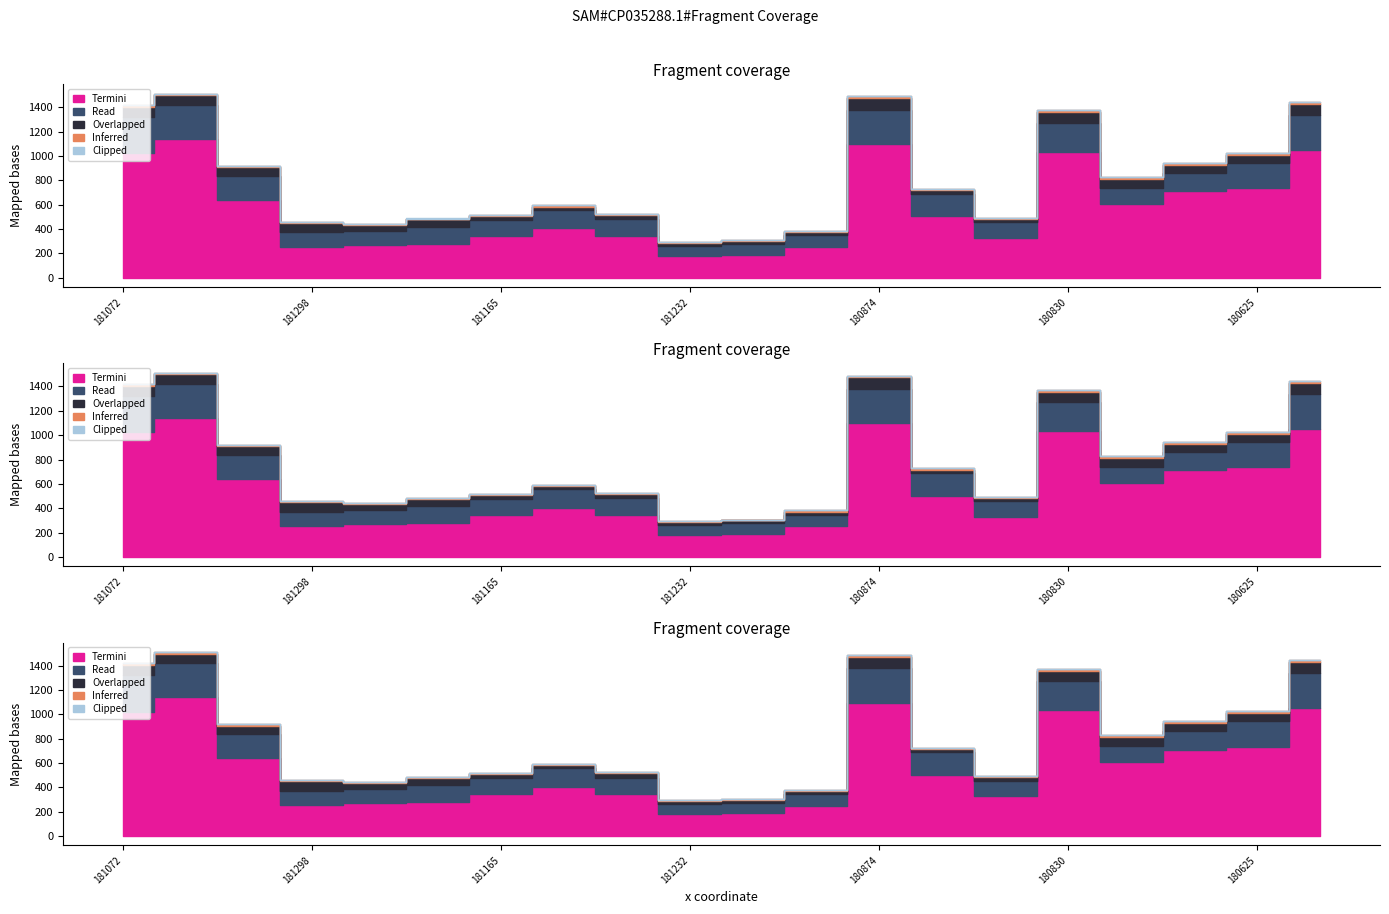

How many interior local valleys does the Inferred series have?

5